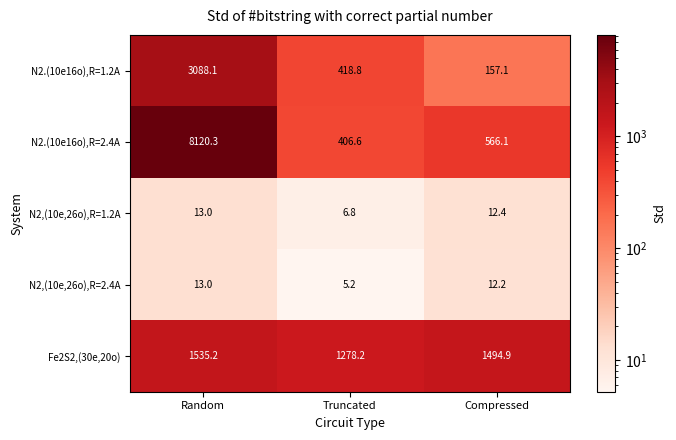

True or false: N2.(10e16o),R=2.4A has a value of 971.6 at Compressed.

False